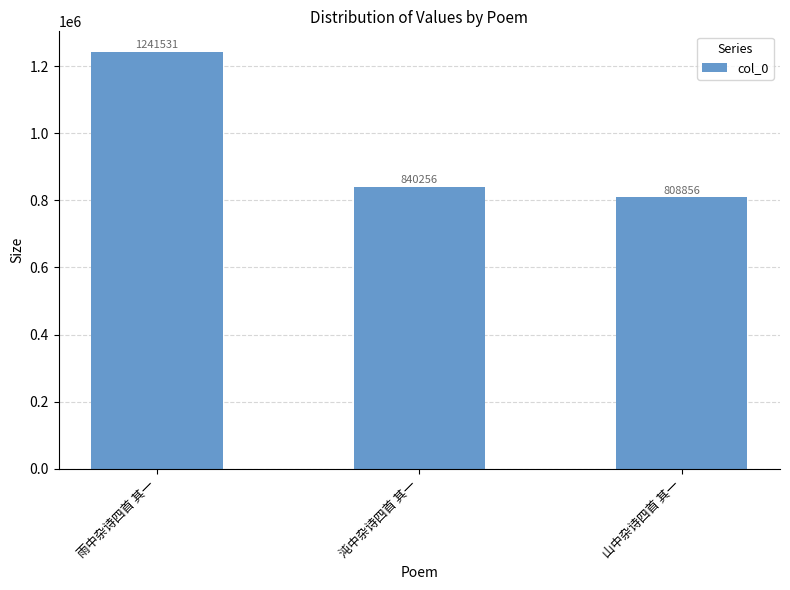

List the labels in order of value, smallest first.

山中杂诗四首 其一, 沌中杂诗四首 其一, 雨中杂诗四首 其一